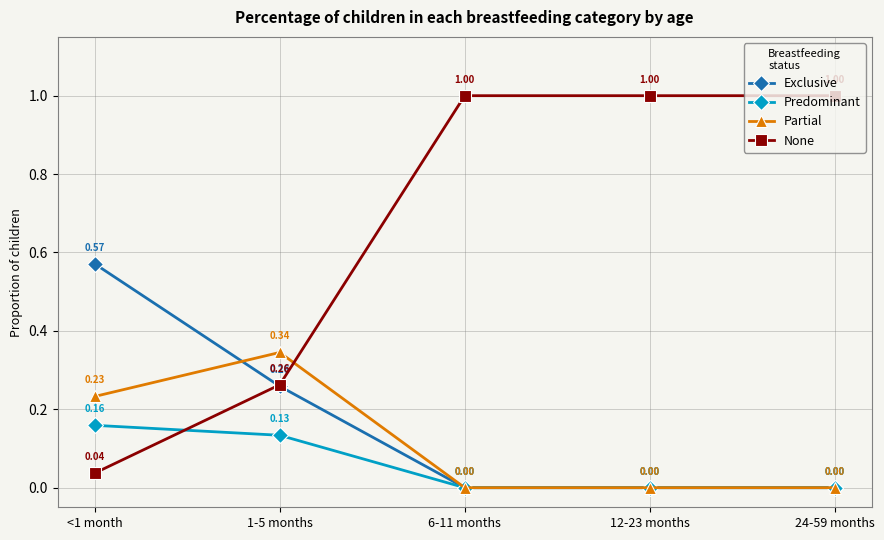

What is the difference between the second highest and second lowest values in the None series?

0.7